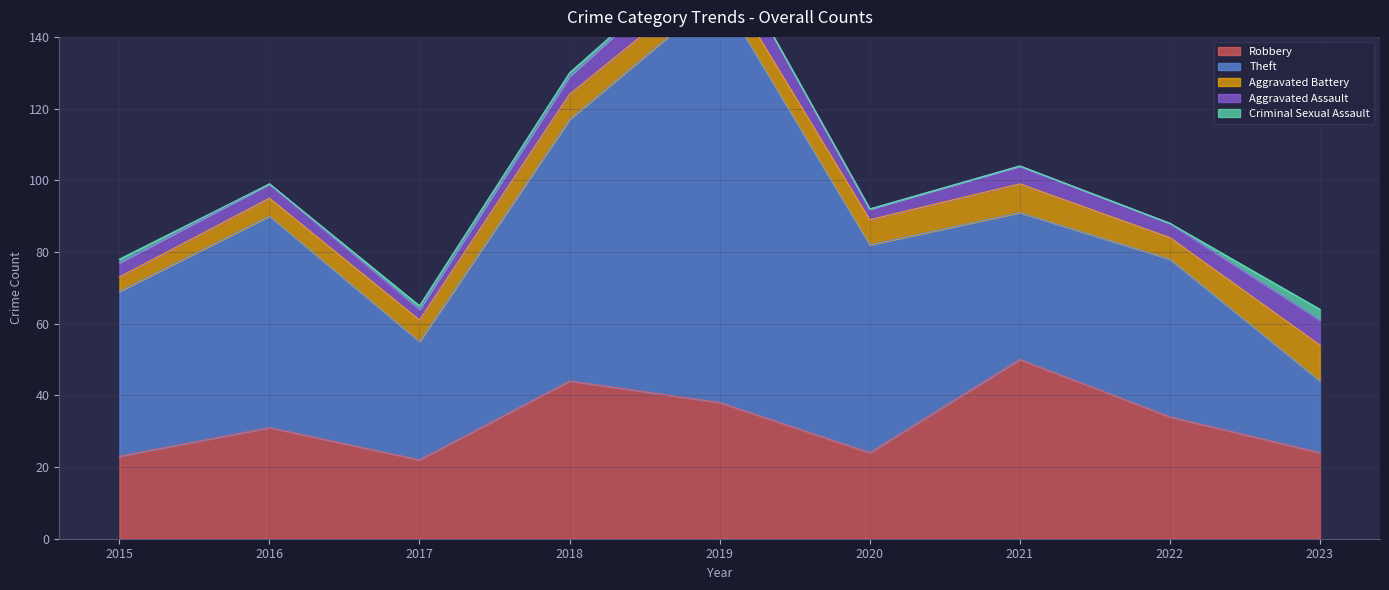

Which category has the highest value in the Aggravated Battery series?

2023